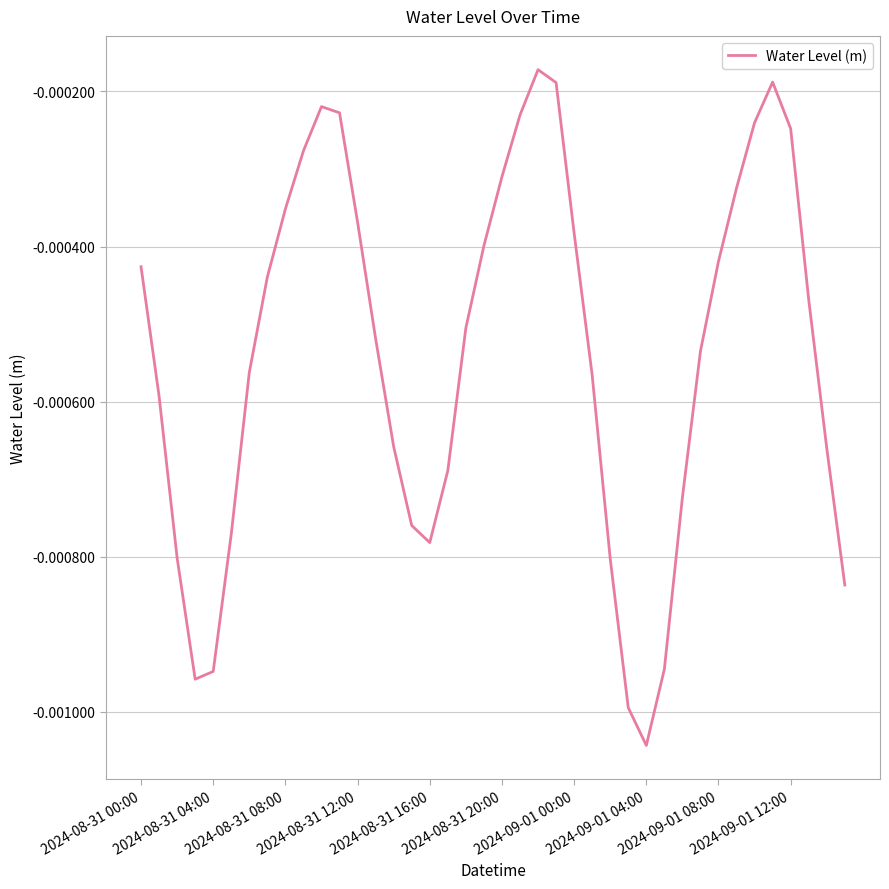

Where is the data nearest to the value 0?

22